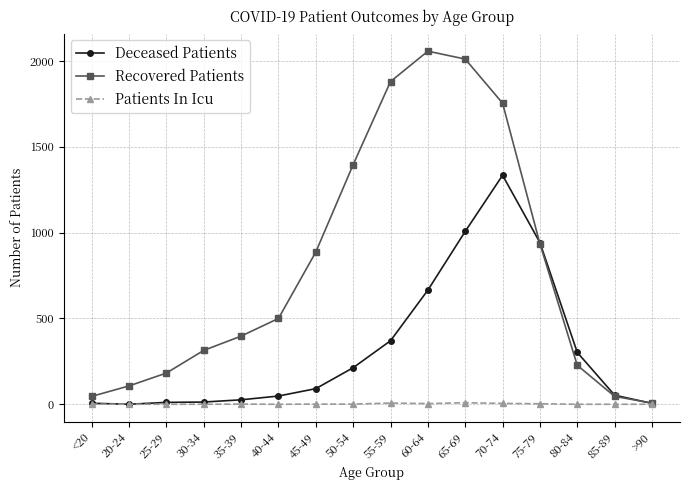

Which label corresponds to the largest value in the chart?

60-64